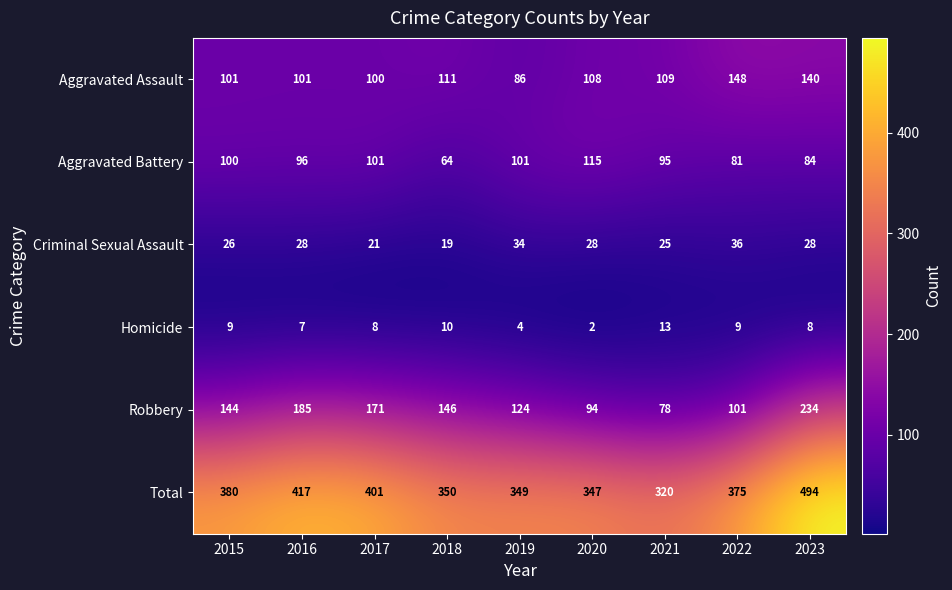

Between 2019 and 2023, which series saw the biggest shift?

Total